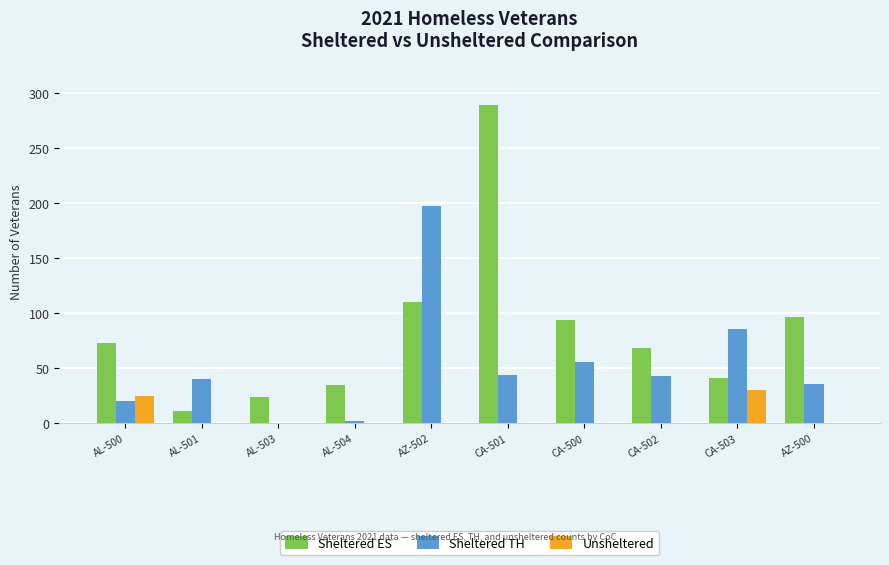

At which label is Sheltered ES closest to 150?

AZ-502